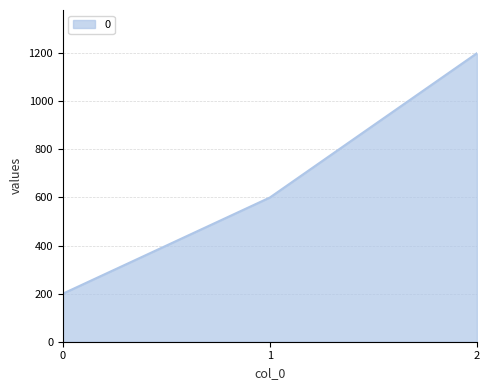

The value at 1 is 600. True or false?

True